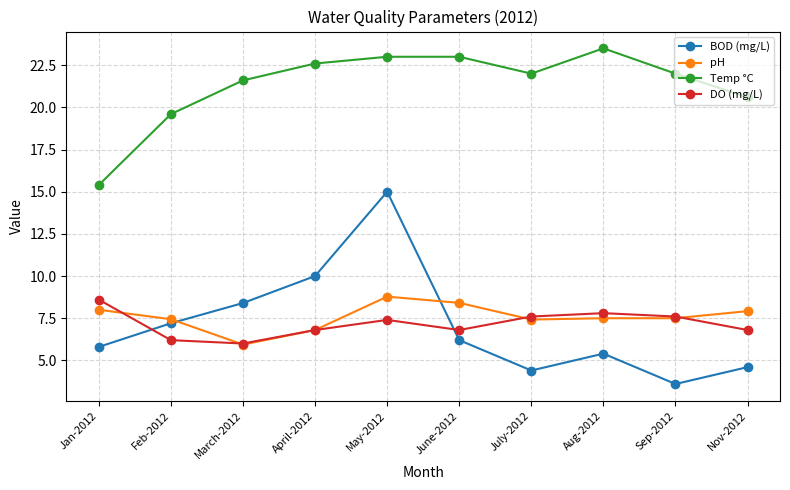

Which series has the largest range (max minus min)?

BOD (mg/L)